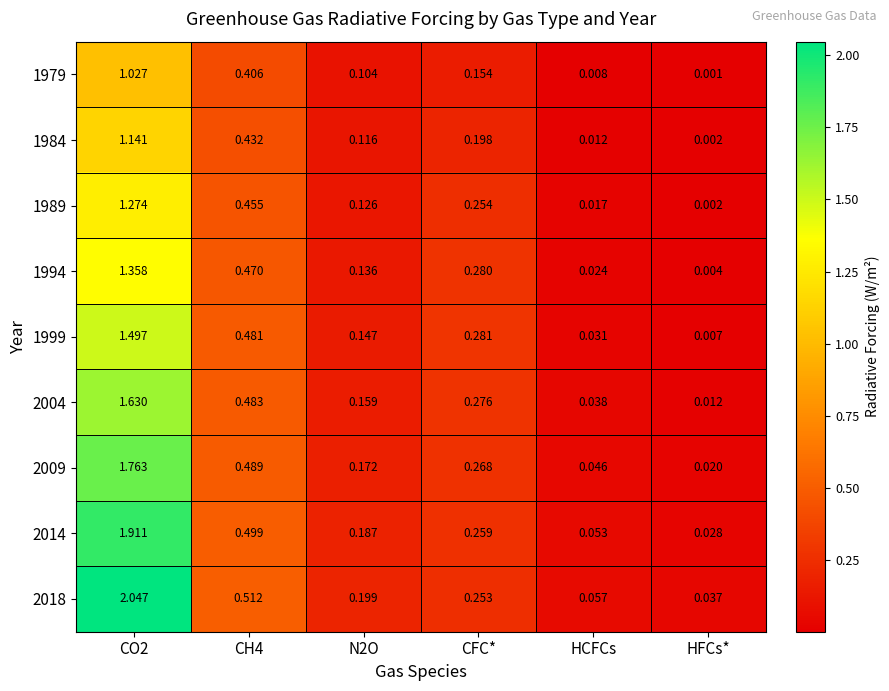

List the series in order of their peak value, highest first.

2018, 2014, 2009, 2004, 1999, 1994, 1989, 1984, 1979